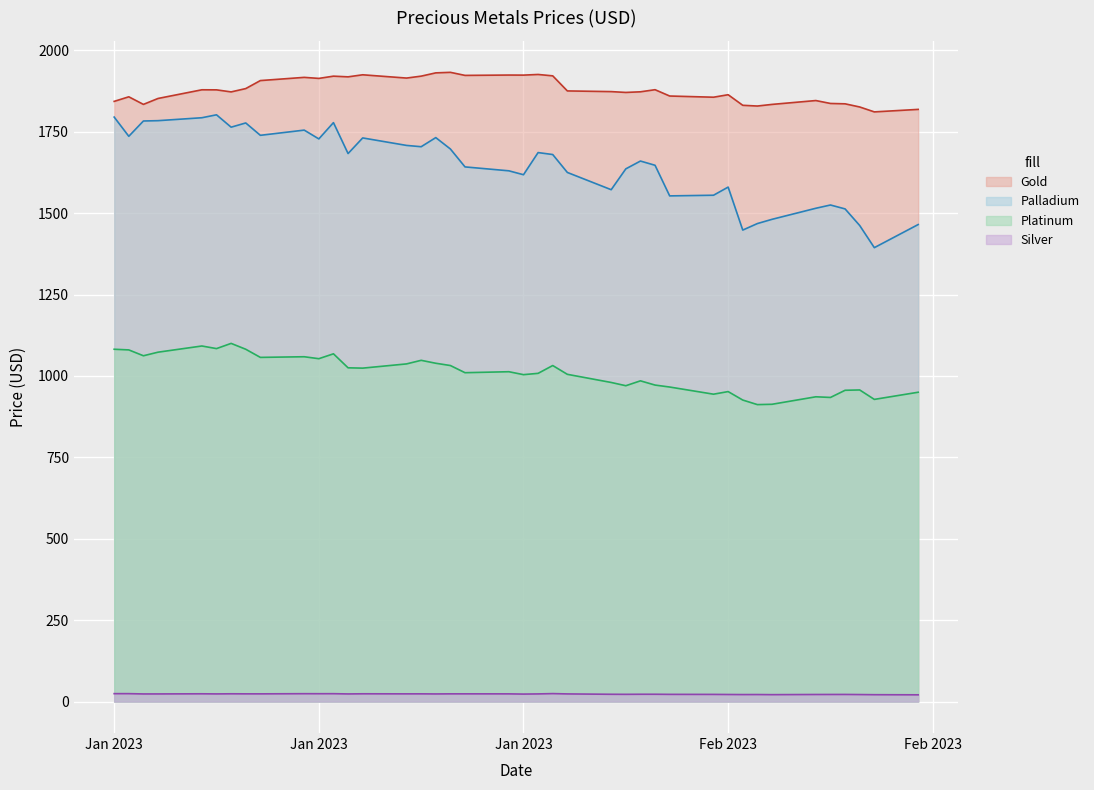

At which label is Platinum closest to 1006?

2023-02-03